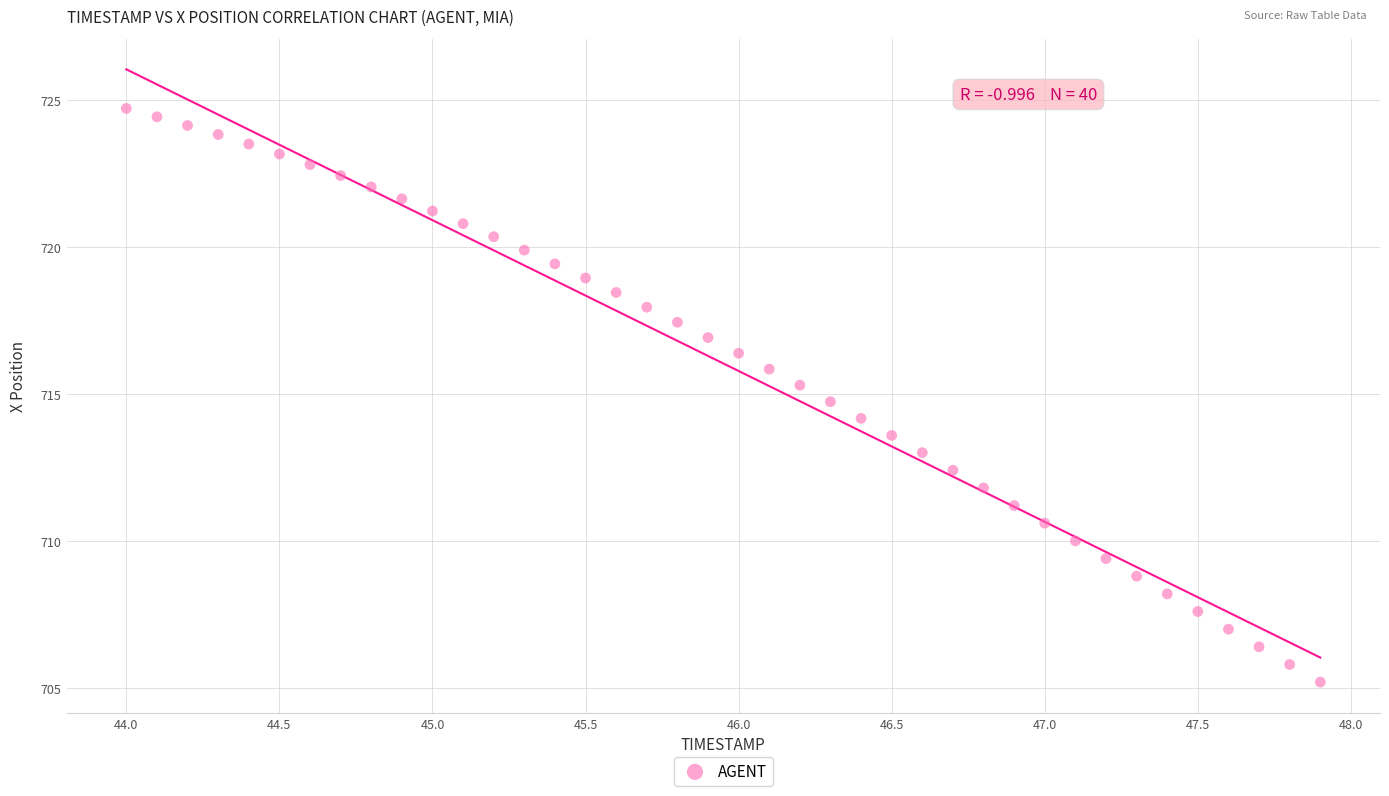

What is the range of Y values (max minus min)?

19.5